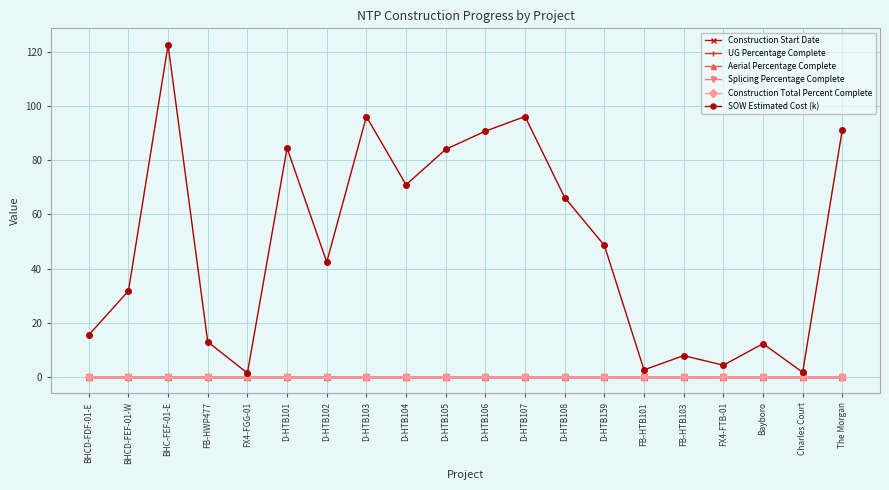

Does the chart have visible grid lines?

Yes